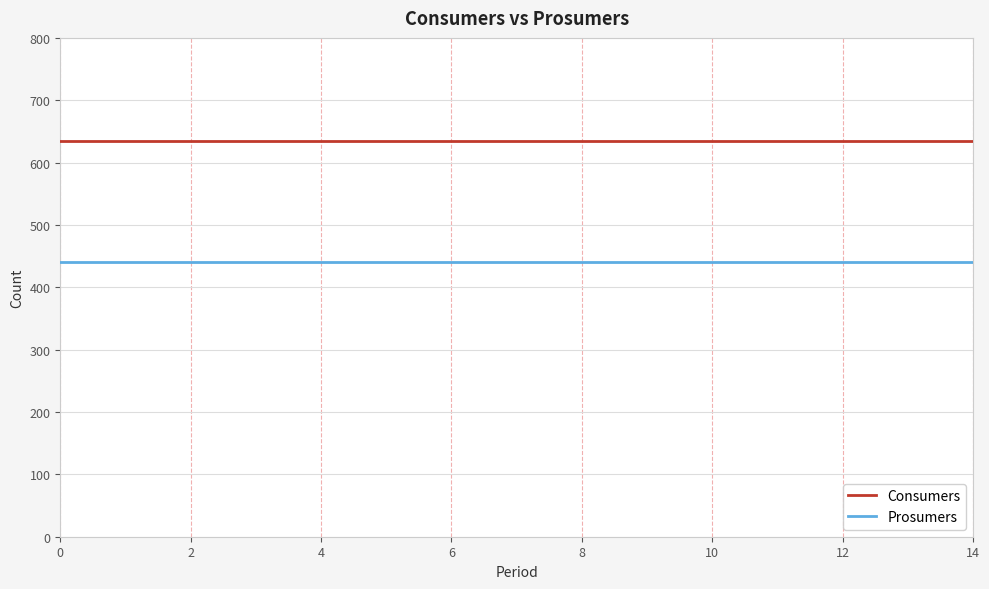

Which series has the largest total across all categories?

Consumers